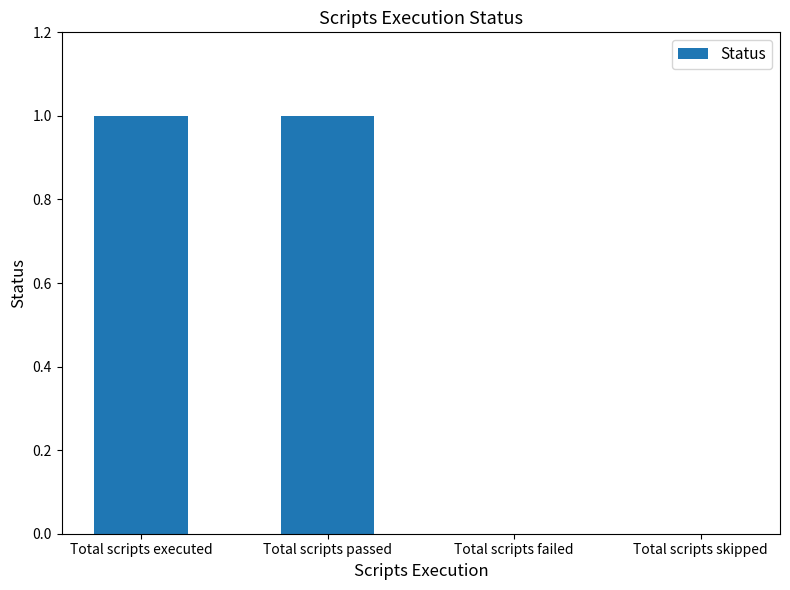

Is it true that the value at Total scripts skipped is 0?

True